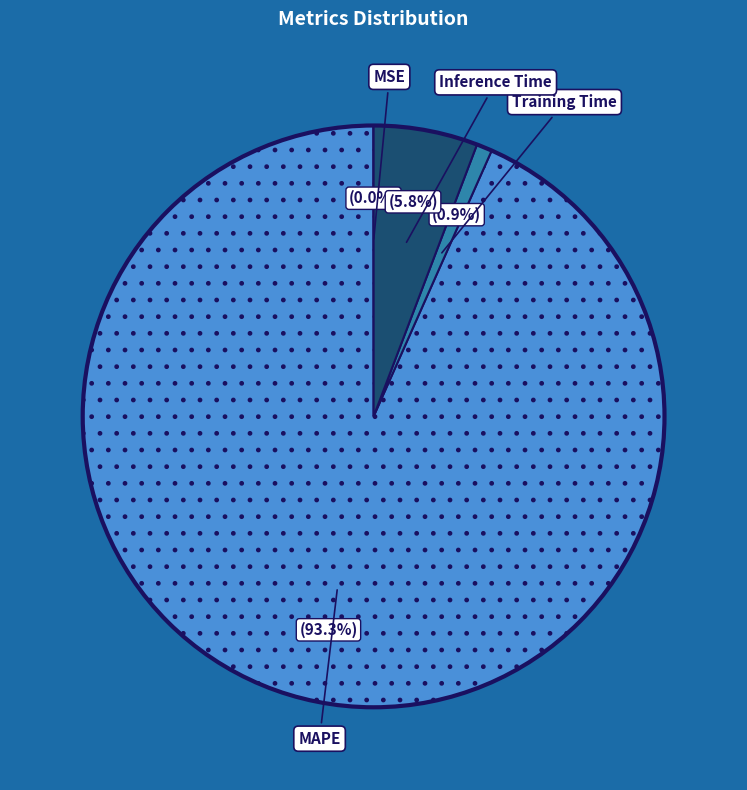

Is there any slice that represents more than half of the pie?

Yes